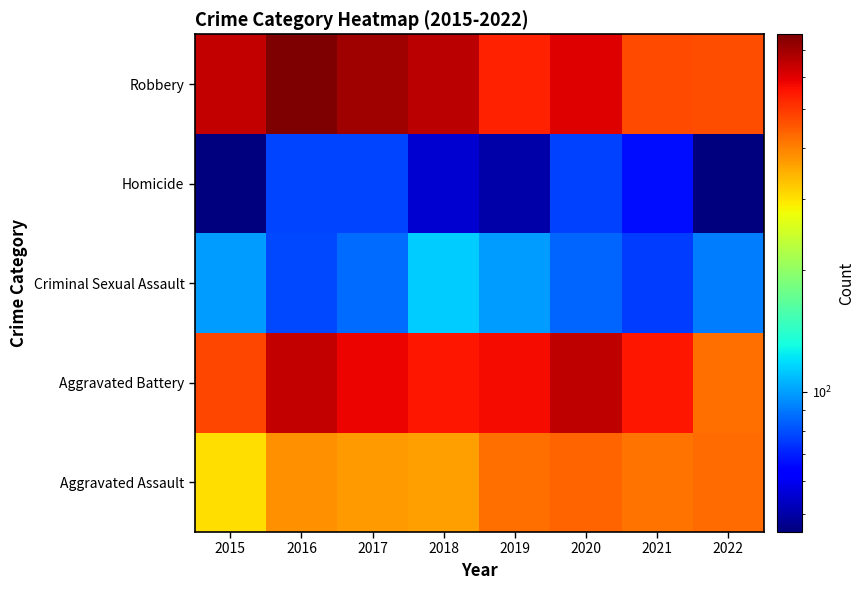

Reading left to right, extract all data points from this chart.

Aggravated Assault: 2015=303	2016=381	2017=371	2018=366	2019=421	2020=436	2021=418	2022=430
Aggravated Battery: 2015=479	2016=647	2017=584	2018=553	2019=568	2020=649	2021=551	2022=421
Criminal Sexual Assault: 2015=99	2016=79	2017=87	2018=114	2019=99	2020=85	2021=76	2022=91
Homicide: 2015=45	2016=78	2017=78	2018=55	2019=50	2020=77	2021=67	2022=45
Robbery: 2015=645	2016=765	2017=705	2018=662	2019=531	2020=604	2021=473	2022=466